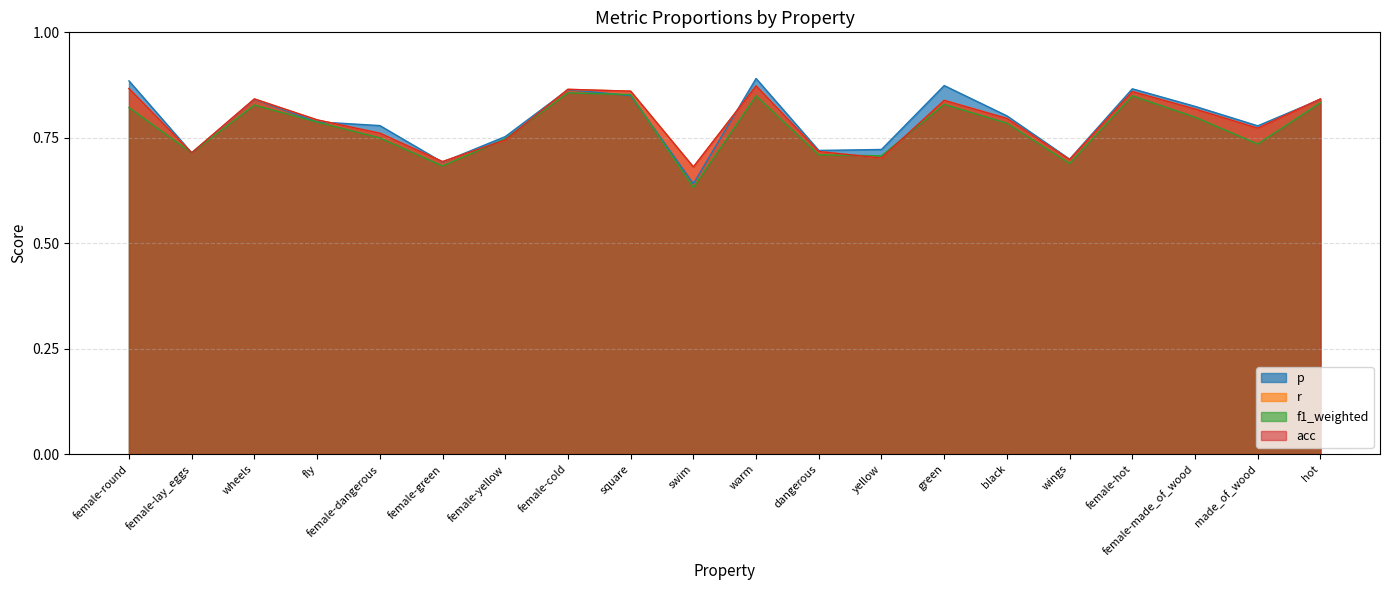

True or false: acc has a value of 0.6 at hot.

False